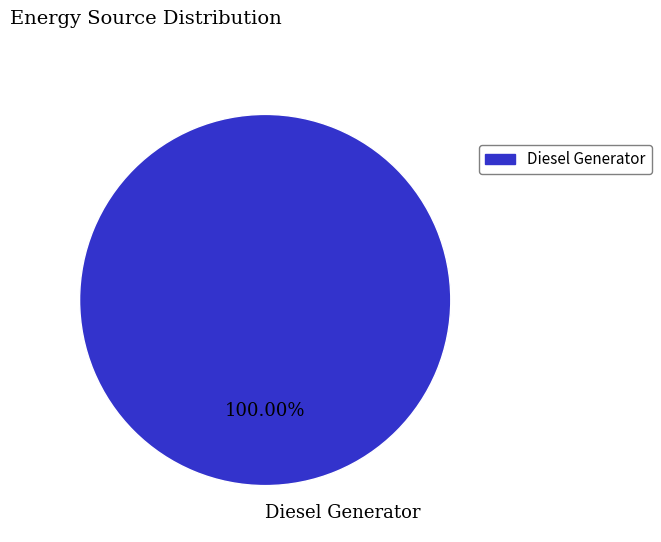

Rank the categories by value from lowest to highest.

Diesel Generator